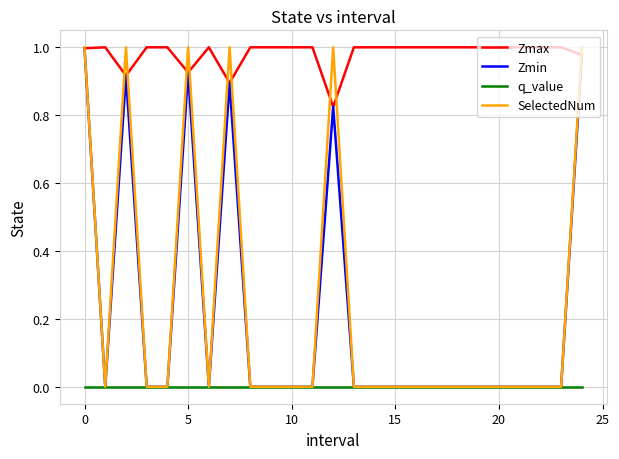

At how many categories does at least one series exceed 0?

25